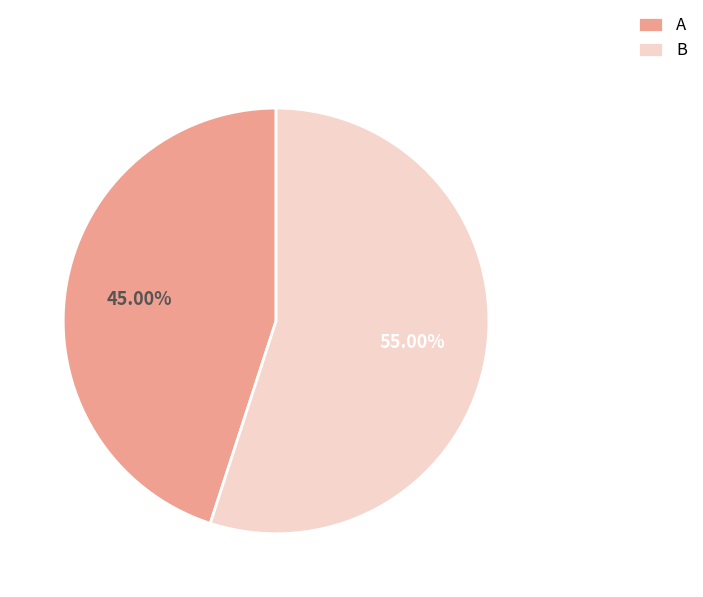

To the nearest percent, what is the average slice percentage?

50%